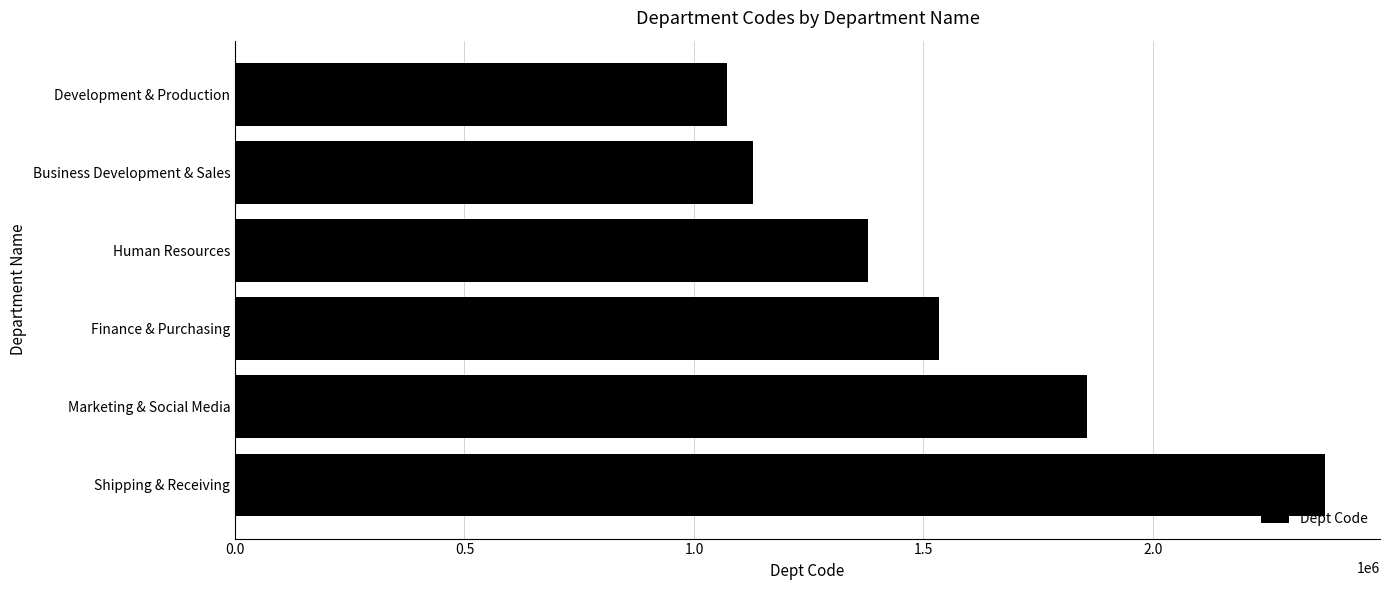

True or false: the data shows 1380145 at Human Resources.

True